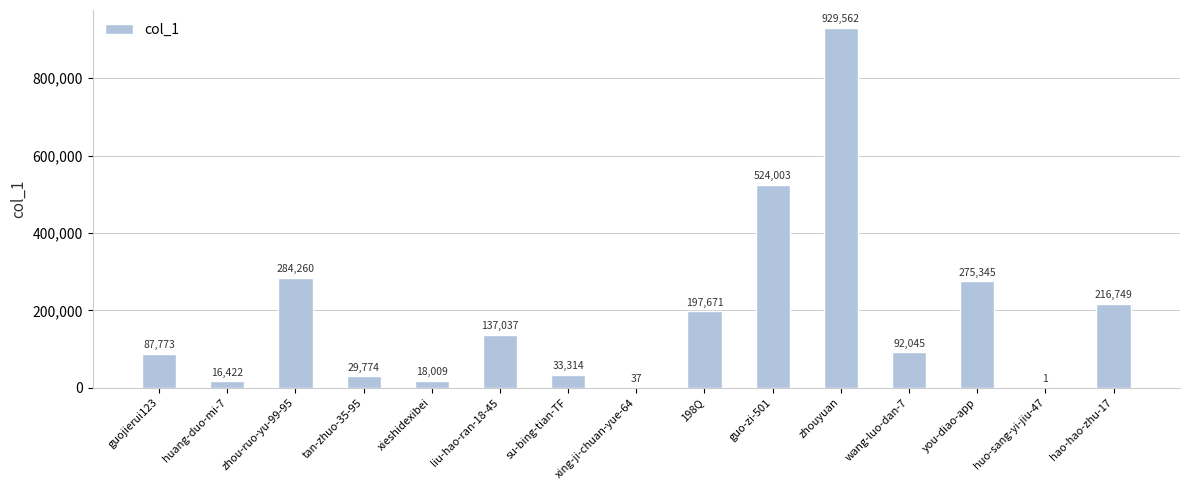

What is the average value?

189467